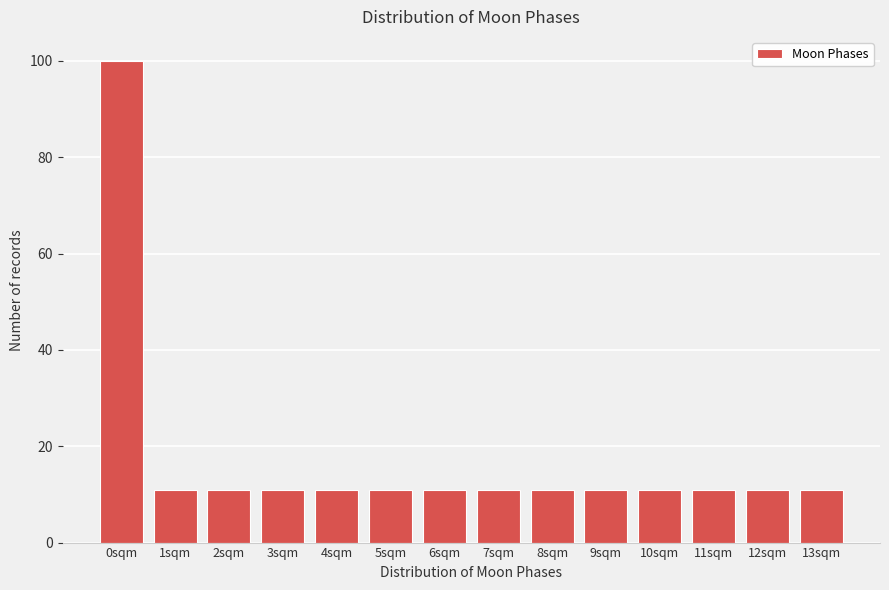

Reading left to right, what are all the values shown in this chart?

0sqm=100	1sqm=11	2sqm=11	3sqm=11	4sqm=11	5sqm=11	6sqm=11	7sqm=11	8sqm=11	9sqm=11	10sqm=11	11sqm=11	12sqm=11	13sqm=11